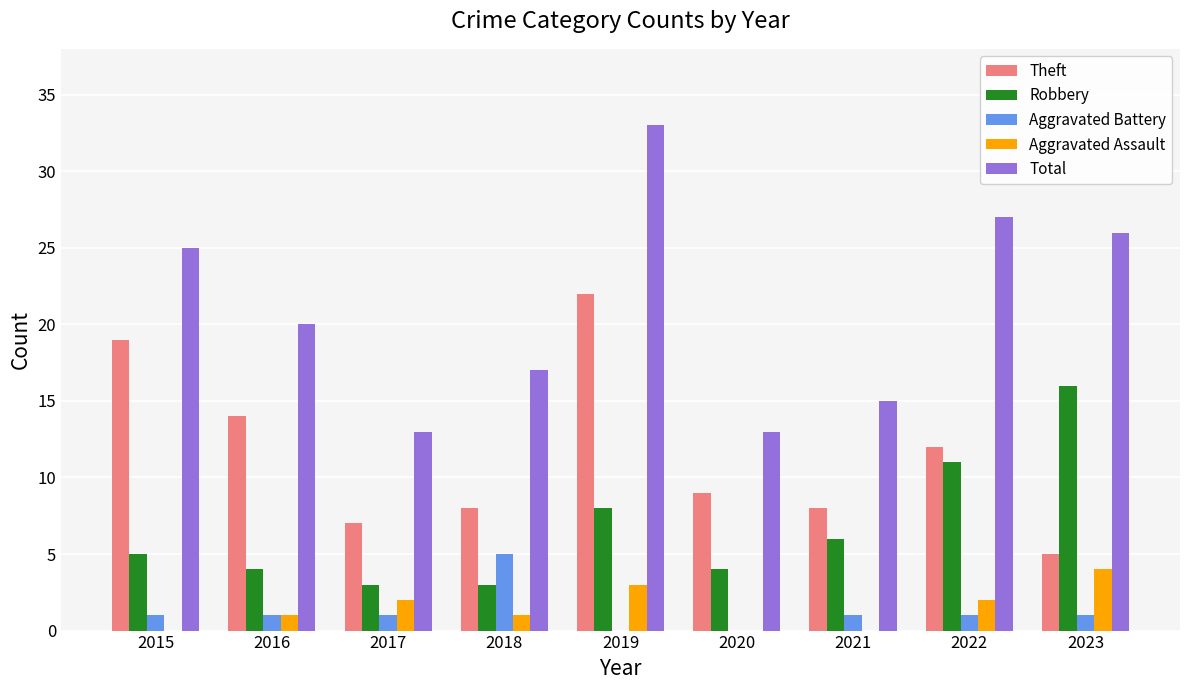

Where is Total nearest to the value 23?

2015